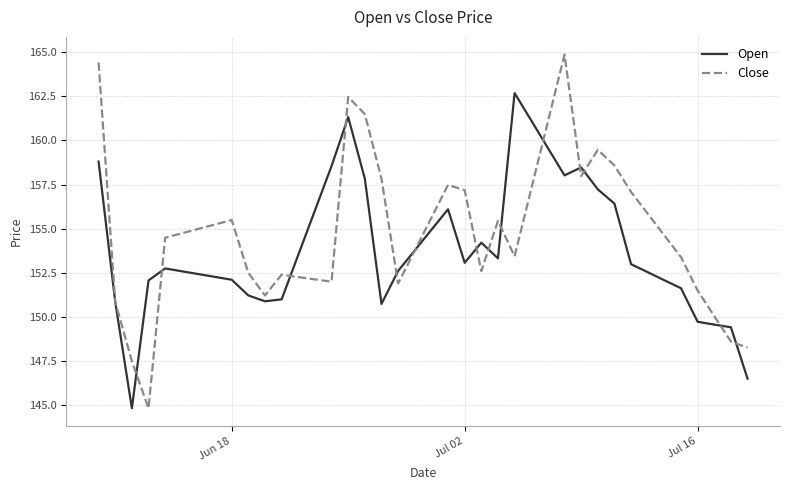

List the series in order of their overall mean, lowest first.

Open, Close